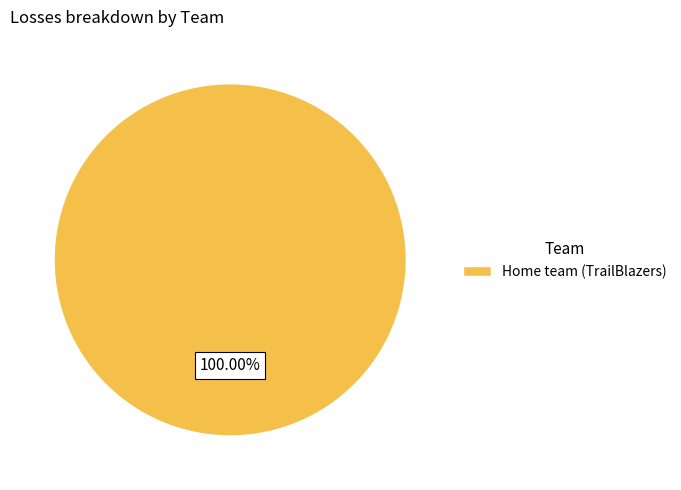

What is the majority slice?

Home team (TrailBlazers)